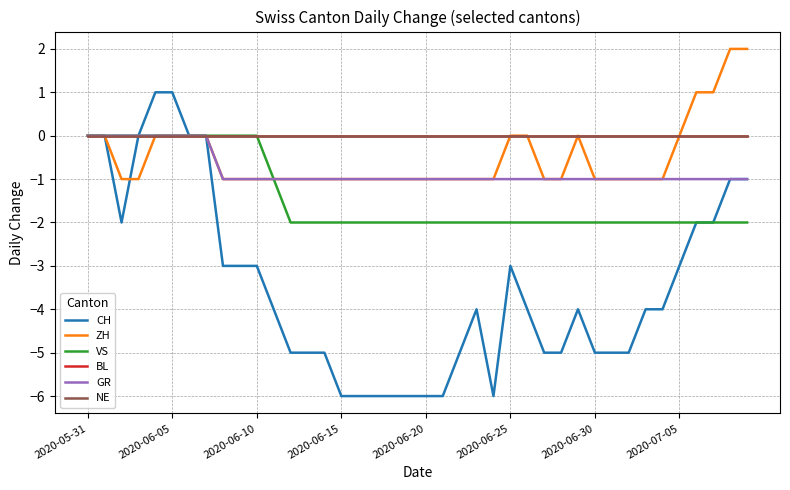

Reading left to right, transcribe all the data shown in this chart.

CH: 0	0	-2	0	1	1	0	0	-3	-3	-3	-4	-5	-5	-5	-6	-6	-6	-6	-6	-6	-6	-5	-4	-6	-3	-4	-5	-5	-4	-5	-5	-5	-4	-4	-3	-2	-2	-1	-1
ZH: 0	0	-1	-1	0	0	0	0	-1	-1	-1	-1	-1	-1	-1	-1	-1	-1	-1	-1	-1	-1	-1	-1	-1	0	0	-1	-1	0	-1	-1	-1	-1	-1	0	1	1	2	2
VS: 0	0	0	0	0	0	0	0	0	0	0	-1	-2	-2	-2	-2	-2	-2	-2	-2	-2	-2	-2	-2	-2	-2	-2	-2	-2	-2	-2	-2	-2	-2	-2	-2	-2	-2	-2	-2
BL: 0	0	0	0	0	0	0	0	0	0	0	0	0	0	0	0	0	0	0	0	0	0	0	0	0	0	0	0	0	0	0	0	0	0	0	0	0	0	0	0
GR: 0	0	0	0	0	0	0	0	-1	-1	-1	-1	-1	-1	-1	-1	-1	-1	-1	-1	-1	-1	-1	-1	-1	-1	-1	-1	-1	-1	-1	-1	-1	-1	-1	-1	-1	-1	-1	-1
NE: 0	0	0	0	0	0	0	0	0	0	0	0	0	0	0	0	0	0	0	0	0	0	0	0	0	0	0	0	0	0	0	0	0	0	0	0	0	0	0	0